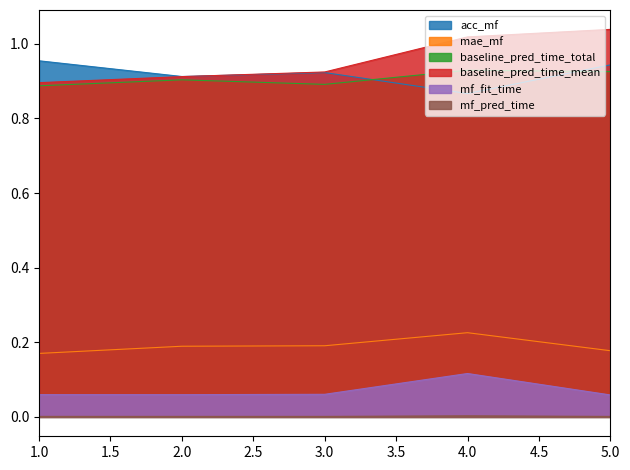

At which category does the chart reach its peak across all series?

5.0